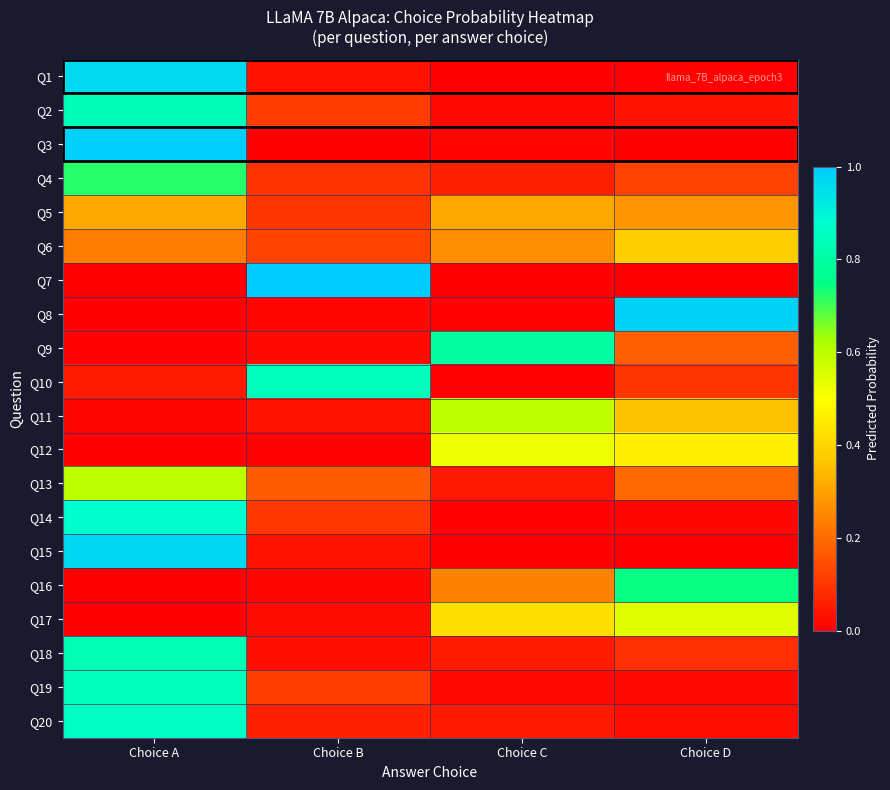

Reading left to right, extract all data points from this chart.

Q1: Choice A=1.0	Choice B=0.0	Choice C=0.0	Choice D=0.0
Q2: Choice A=0.8	Choice B=0.1	Choice C=0.0	Choice D=0.0
Q3: Choice A=1.0	Choice B=0.0	Choice C=0.0	Choice D=0.0
Q4: Choice A=0.7	Choice B=0.1	Choice C=0.1	Choice D=0.1
Q5: Choice A=0.3	Choice B=0.1	Choice C=0.3	Choice D=0.3
Q6: Choice A=0.2	Choice B=0.1	Choice C=0.3	Choice D=0.4
Q7: Choice A=0.0	Choice B=1.0	Choice C=0.0	Choice D=0.0
Q8: Choice A=0.0	Choice B=0.0	Choice C=0.0	Choice D=1.0
Q9: Choice A=0.0	Choice B=0.0	Choice C=0.8	Choice D=0.2
Q10: Choice A=0.1	Choice B=0.8	Choice C=0.0	Choice D=0.1
Q11: Choice A=0.0	Choice B=0.0	Choice C=0.6	Choice D=0.4
Q12: Choice A=0.0	Choice B=0.0	Choice C=0.5	Choice D=0.5
Q13: Choice A=0.6	Choice B=0.2	Choice C=0.0	Choice D=0.2
Q14: Choice A=0.9	Choice B=0.1	Choice C=0.0	Choice D=0.0
Q15: Choice A=1.0	Choice B=0.0	Choice C=0.0	Choice D=0.0
Q16: Choice A=0.0	Choice B=0.0	Choice C=0.2	Choice D=0.7
Q17: Choice A=0.0	Choice B=0.0	Choice C=0.4	Choice D=0.5
Q18: Choice A=0.8	Choice B=0.0	Choice C=0.1	Choice D=0.1
Q19: Choice A=0.8	Choice B=0.1	Choice C=0.0	Choice D=0.0
Q20: Choice A=0.9	Choice B=0.1	Choice C=0.0	Choice D=0.0